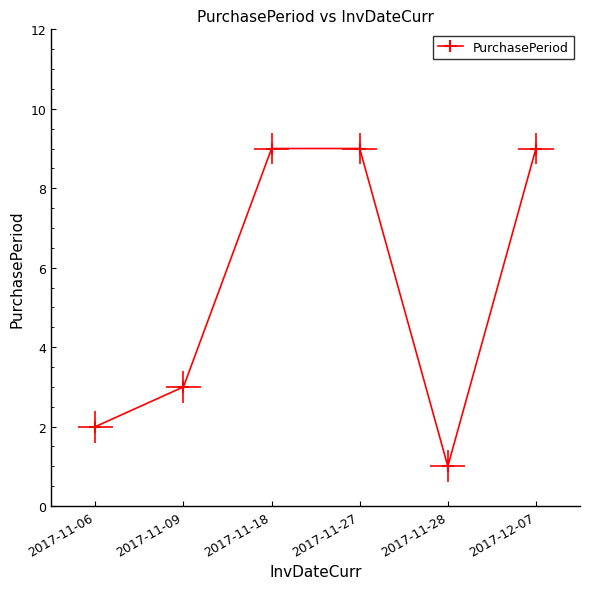

Which category has the lowest value across all series?

2017-11-28